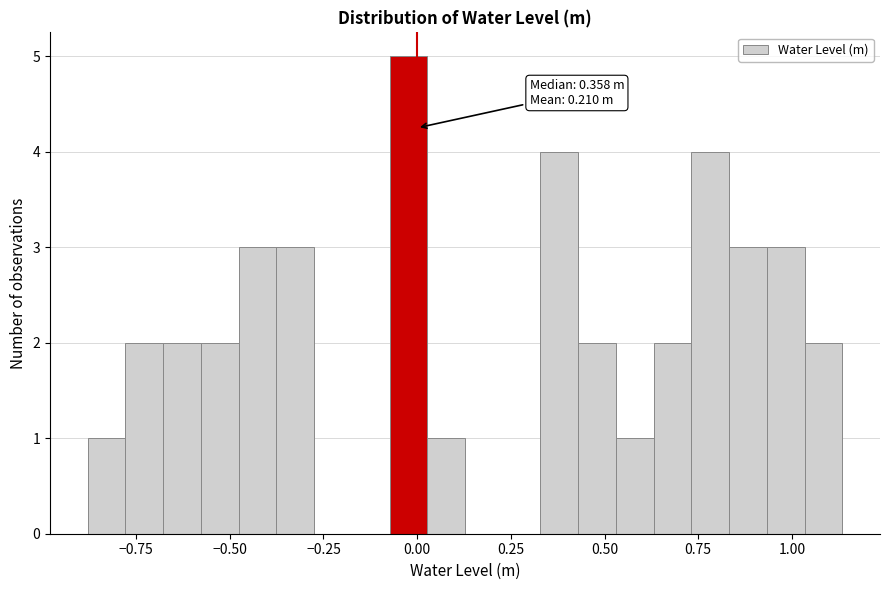

Read against the x-axis, roughly where is the centre of the tallest bar?

0.00